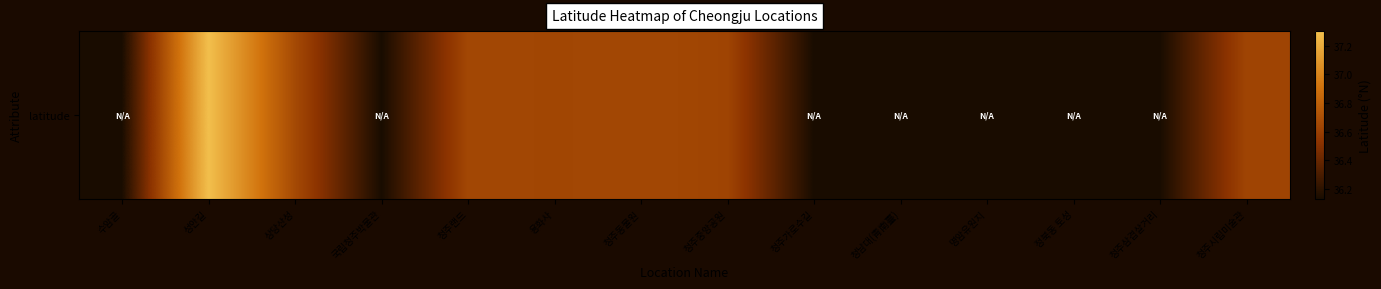

Is it true that the value at 상당산성 is 36.7?

True